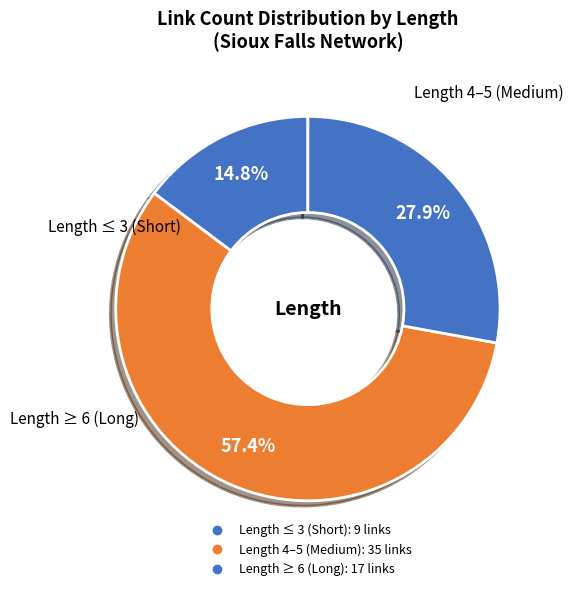

What is the largest slice in the pie chart?

Length 4